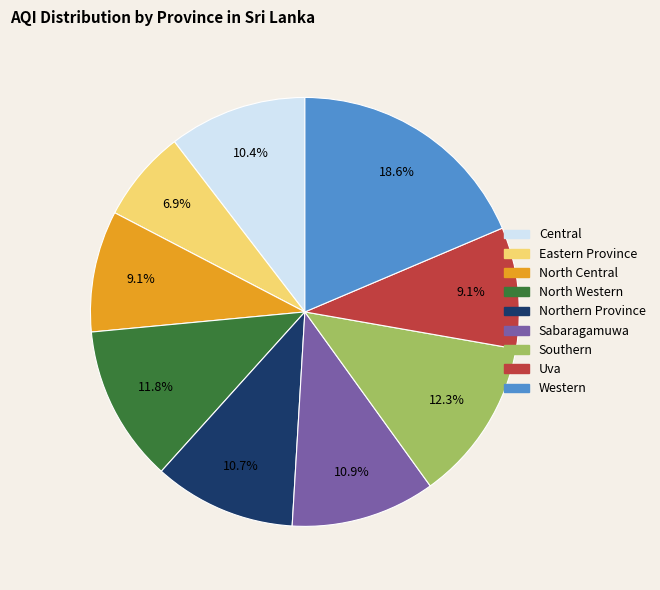

Which slice is the smallest?

Eastern Province